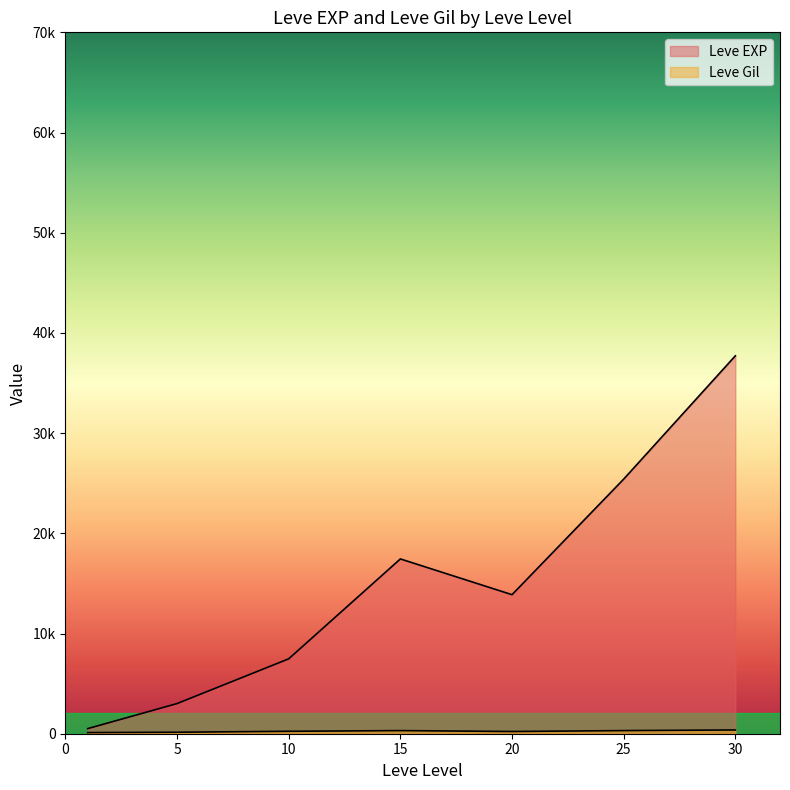

Which series has the widest spread of values?

Leve EXP